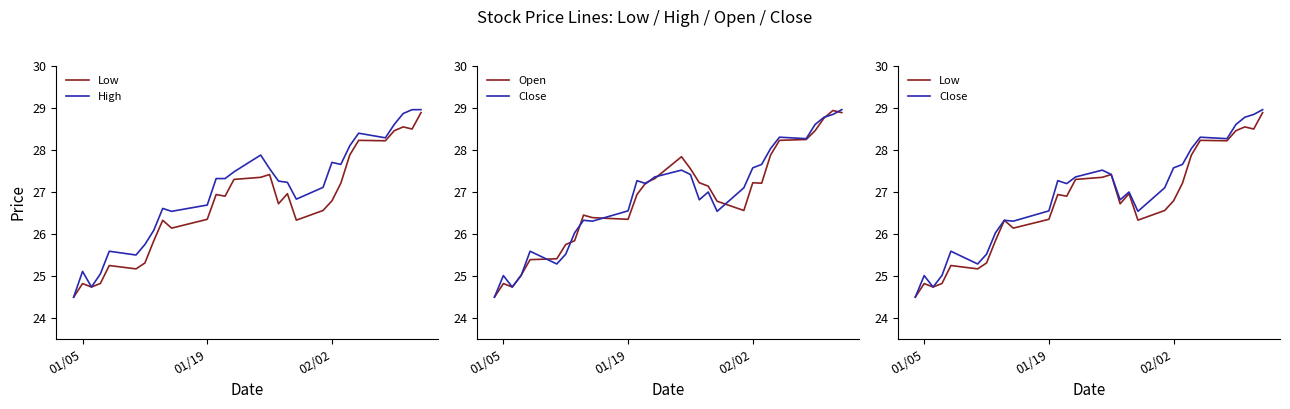

Reading left to right, transcribe all the data shown in this chart.

Low: 24.5	24.8	24.7	24.8	25.2	25.2	25.3	25.8	26.3	26.1	26.4	26.9	26.9	27.3	27.4	27.4	26.7	27.0	26.3	26.6	26.8	27.2	27.9	28.2	28.2	28.5	28.5	28.5	28.9
High: 24.5	25.1	24.7	25.0	25.6	25.5	25.8	26.1	26.6	26.5	26.7	27.3	27.3	27.5	27.9	27.6	27.3	27.2	26.8	27.1	27.7	27.7	28.1	28.4	28.3	28.6	28.9	29.0	29.0
Open: 24.5	24.8	24.7	25.0	25.4	25.4	25.8	25.8	26.5	26.4	26.4	26.9	27.2	27.3	27.8	27.6	27.2	27.1	26.8	26.6	27.2	27.2	27.9	28.2	28.2	28.5	28.8	28.9	28.9
Close: 24.5	25.0	24.7	25.0	25.6	25.3	25.5	26.0	26.3	26.3	26.6	27.3	27.2	27.4	27.5	27.4	26.8	27.0	26.5	27.1	27.6	27.7	28.0	28.3	28.3	28.6	28.8	28.8	29.0